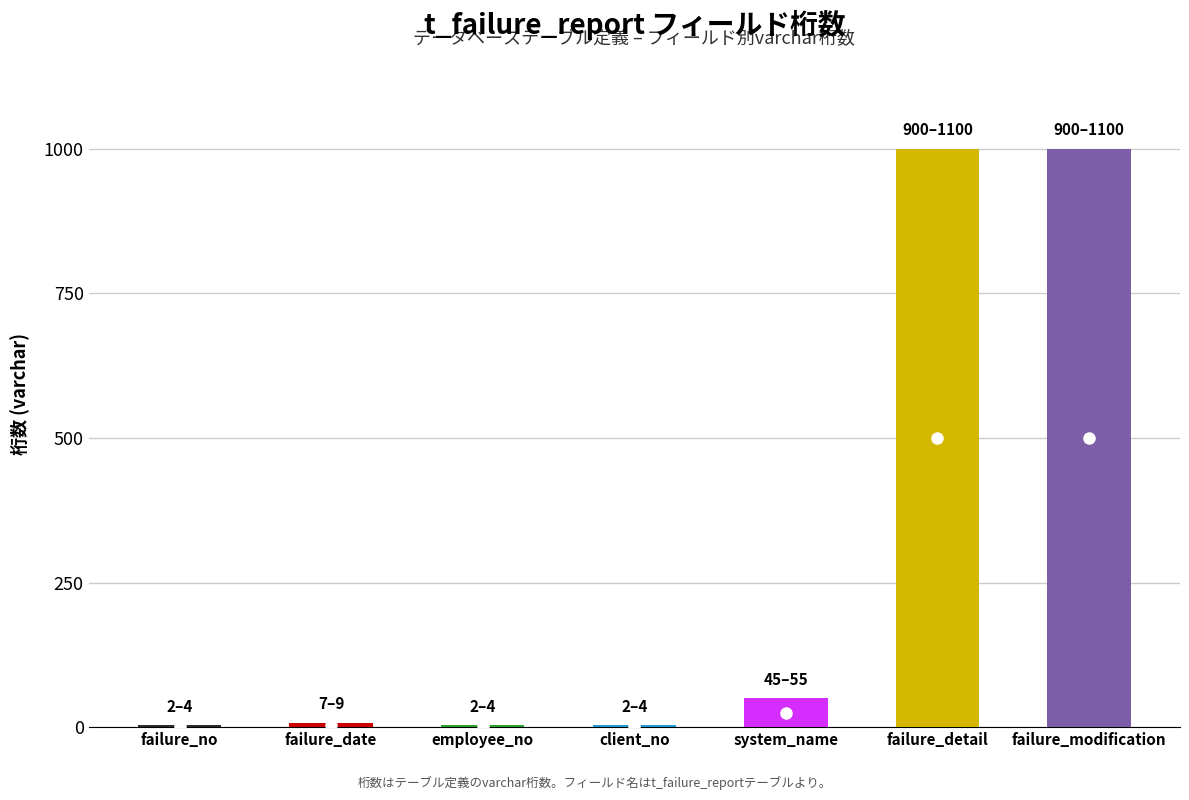

Is it true that the value at yyyyMMdd is 13?

False